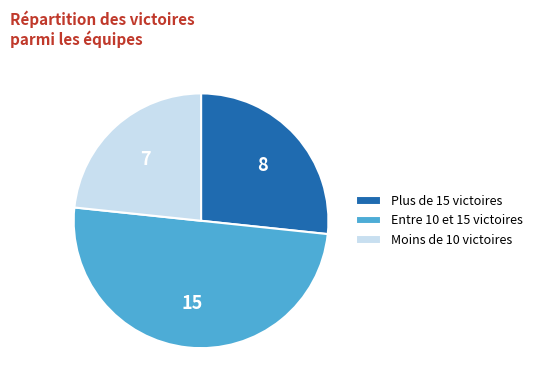

How many slices are in this pie chart?

3